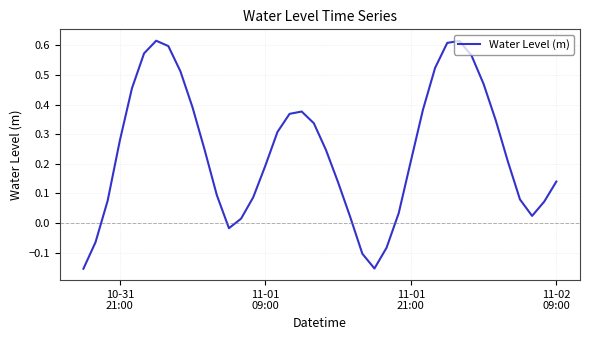

What is the difference between the maximum and minimum values?

0.8